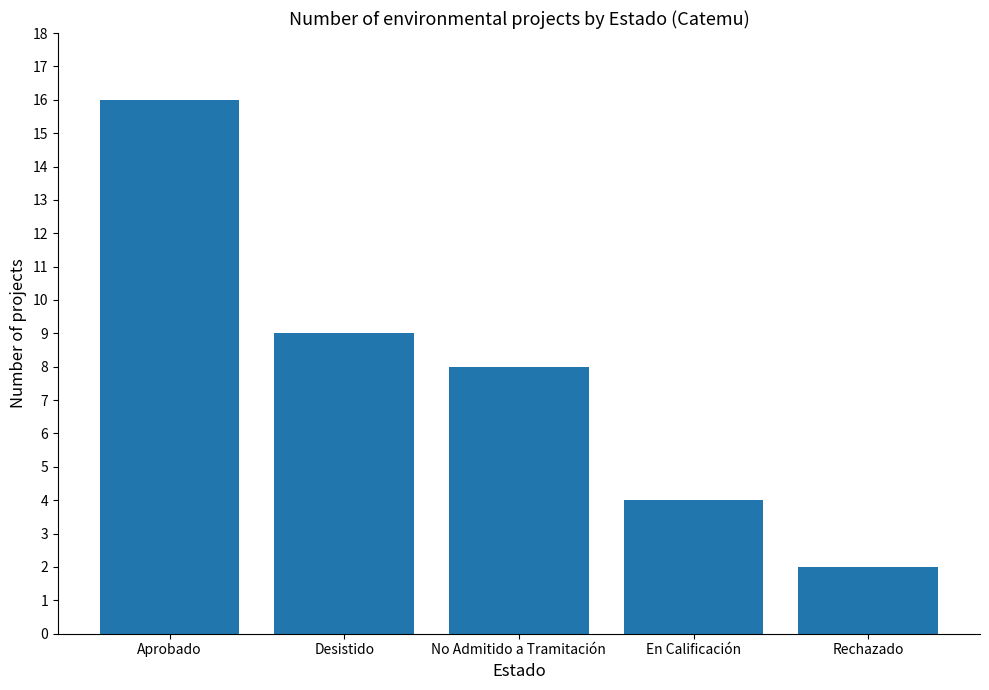

List the labels in order of value, largest first.

Aprobado, Desistido, No Admitido a Tramitación, En Calificación, Rechazado